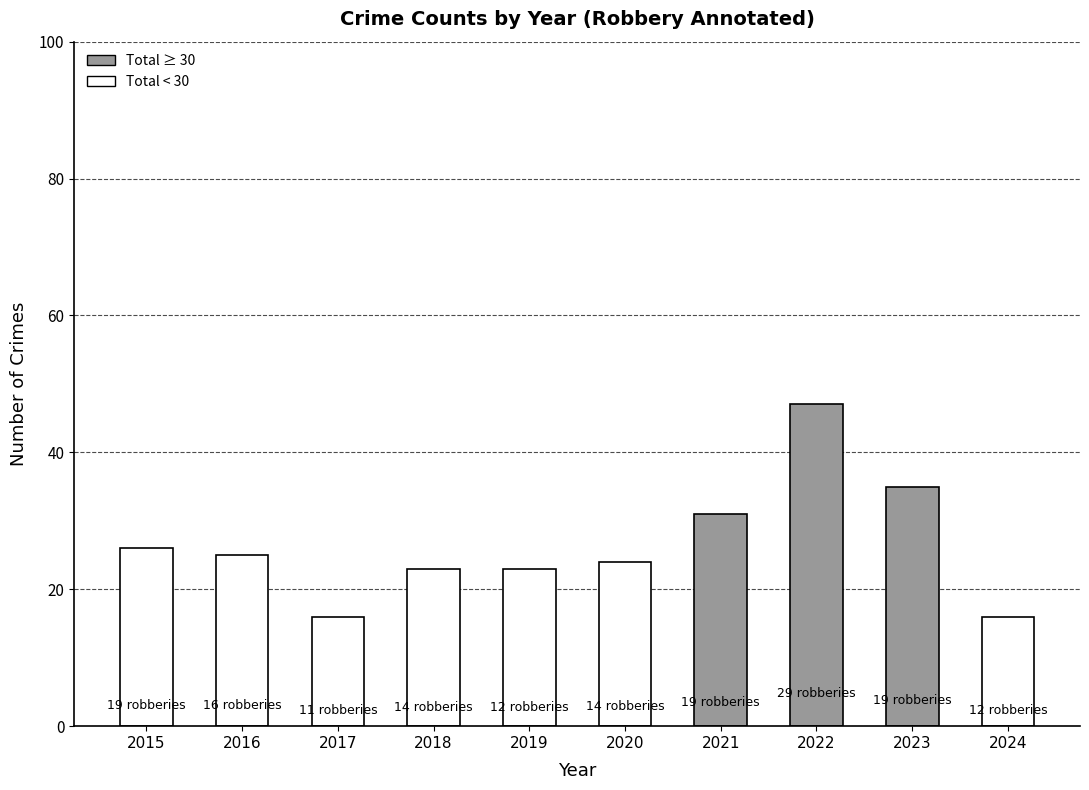

Where does the data first go above 25?

2015